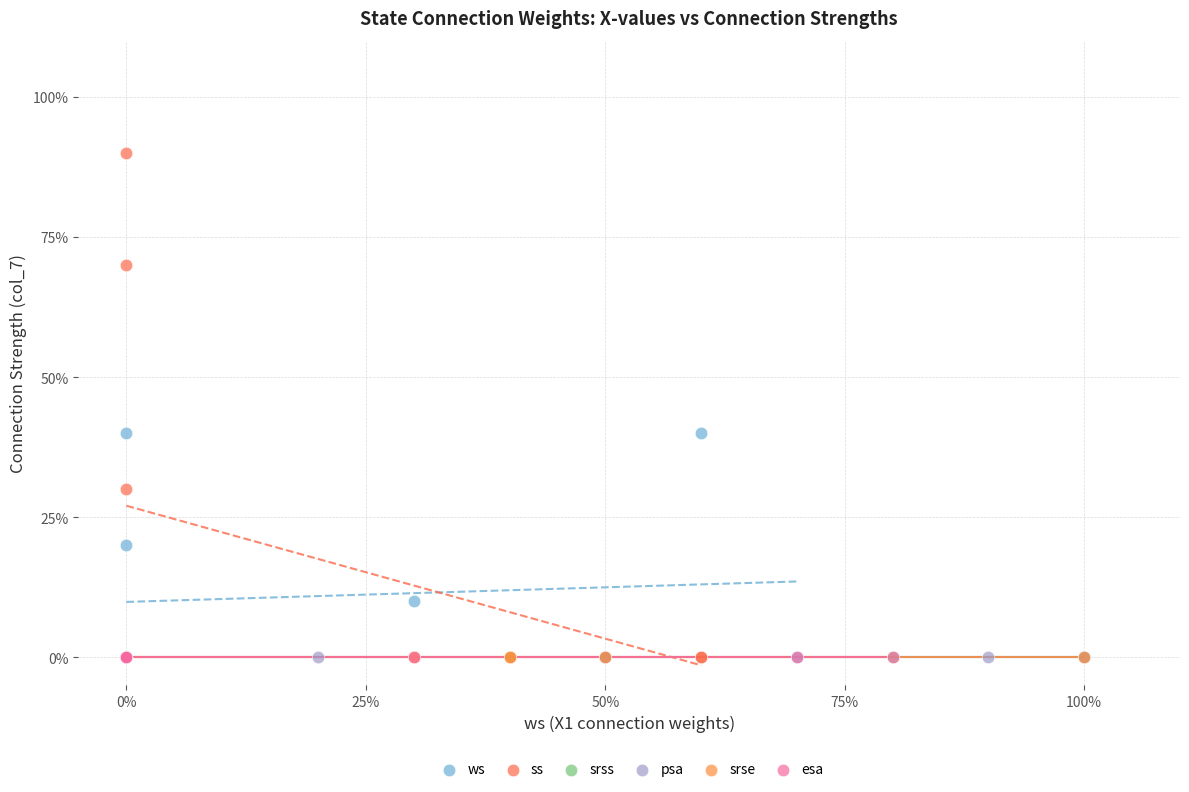

What are all the series names shown in the legend?

ws, ss, srss, psa, srse, esa